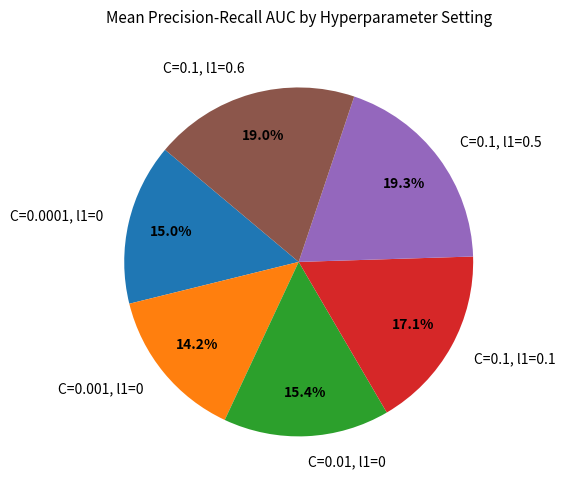

Combined, do C=0.001, l1=0 and C=0.1, l1=0.6 account for over 50%?

No